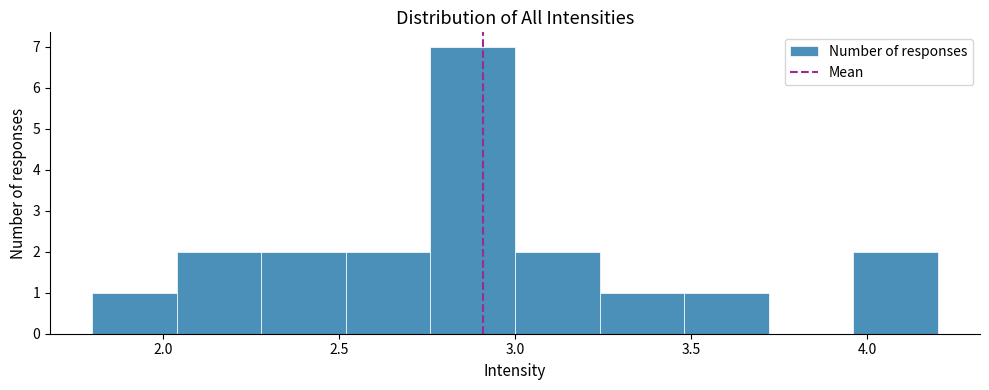

Reading left to right, list every bar in this chart as the range it spans on the x-axis followed by its height. Neither the bar edges nor the heights are printed on the chart, so give them approximately, as read against the axes.

1.80 to 2.04: 1
2.04 to 2.28: 2
2.28 to 2.52: 2
2.52 to 2.76: 2
2.76 to 3.00: 7
3.00 to 3.24: 2
3.24 to 3.48: 1
3.48 to 3.72: 1
3.72 to 3.96: 0
3.96 to 4.20: 2